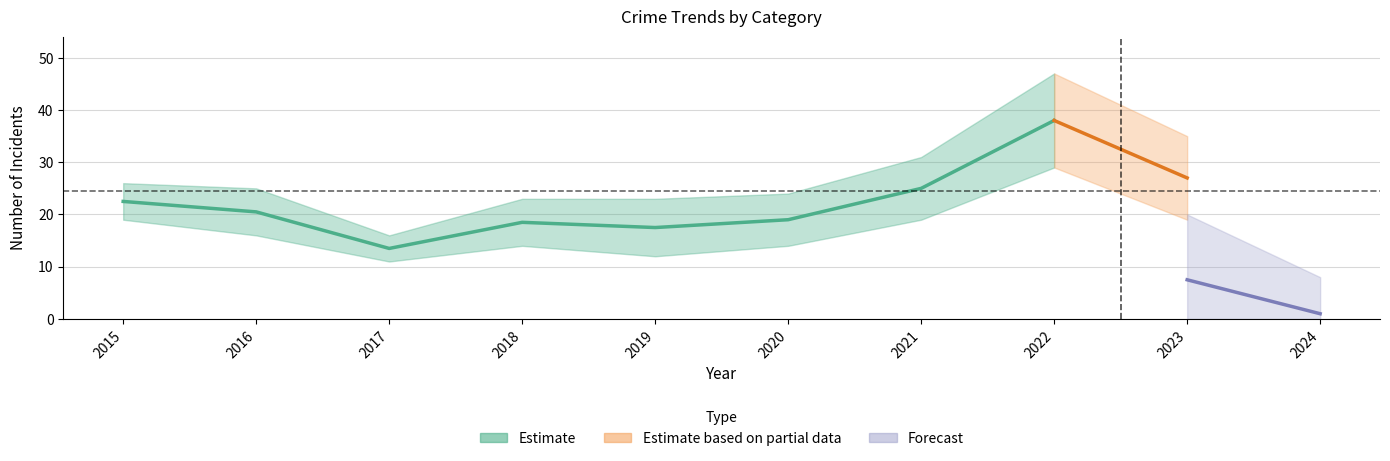

Is it true that Aggravated Assault equals 1 at 2019?

False